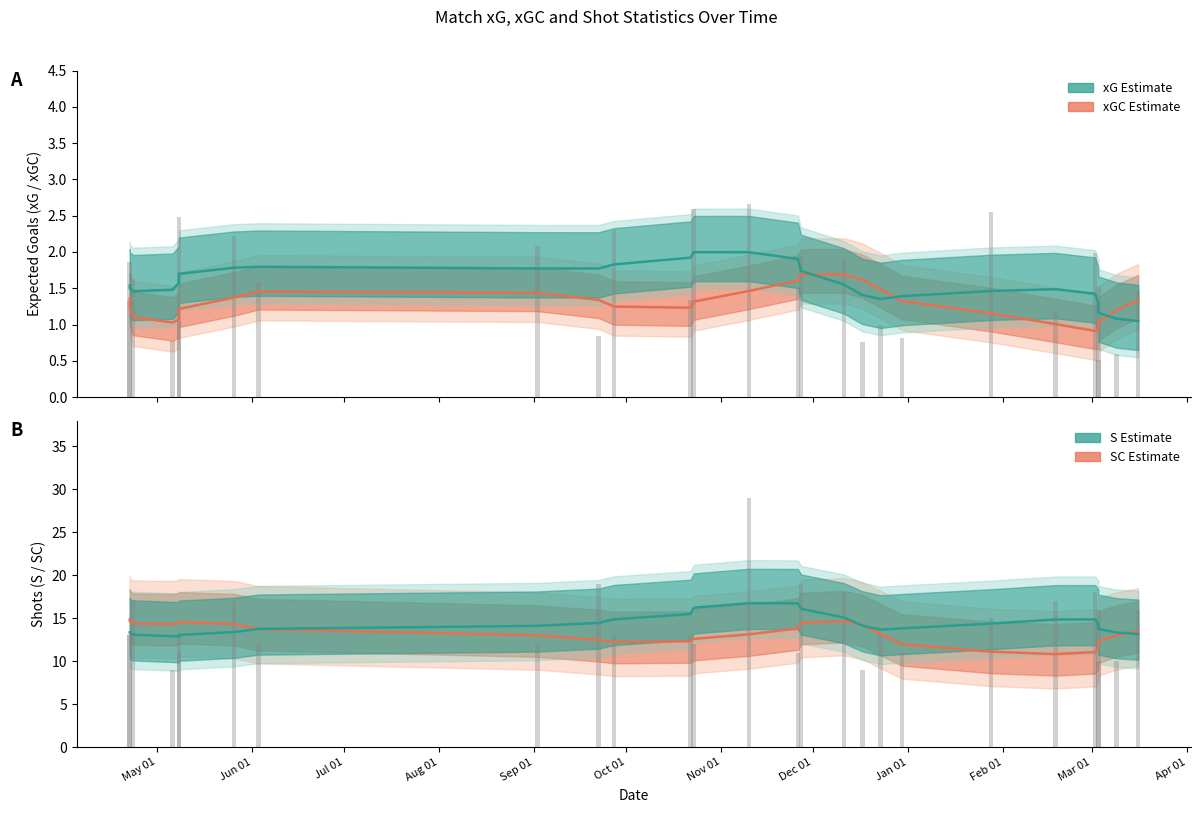

What is the average value of the xG (smoothed) series?

1.6